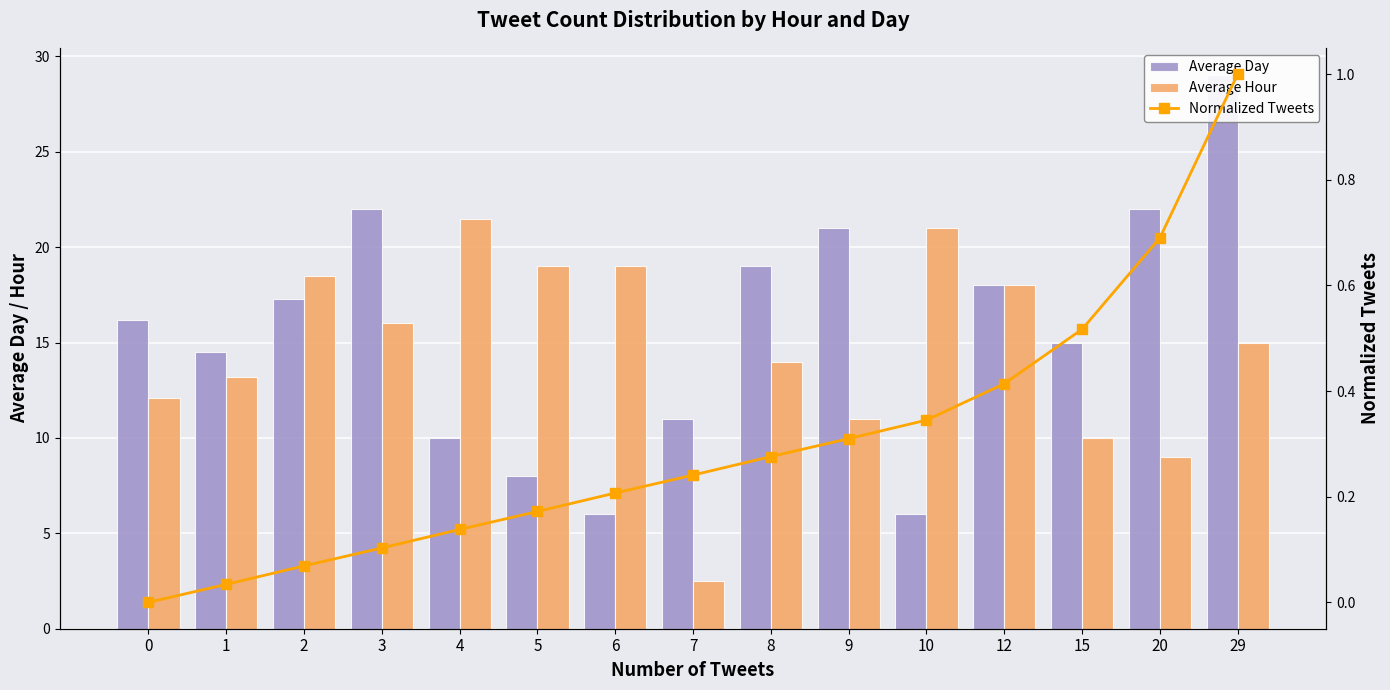

The value of Average Day at 2 is 17.3. True or false?

True